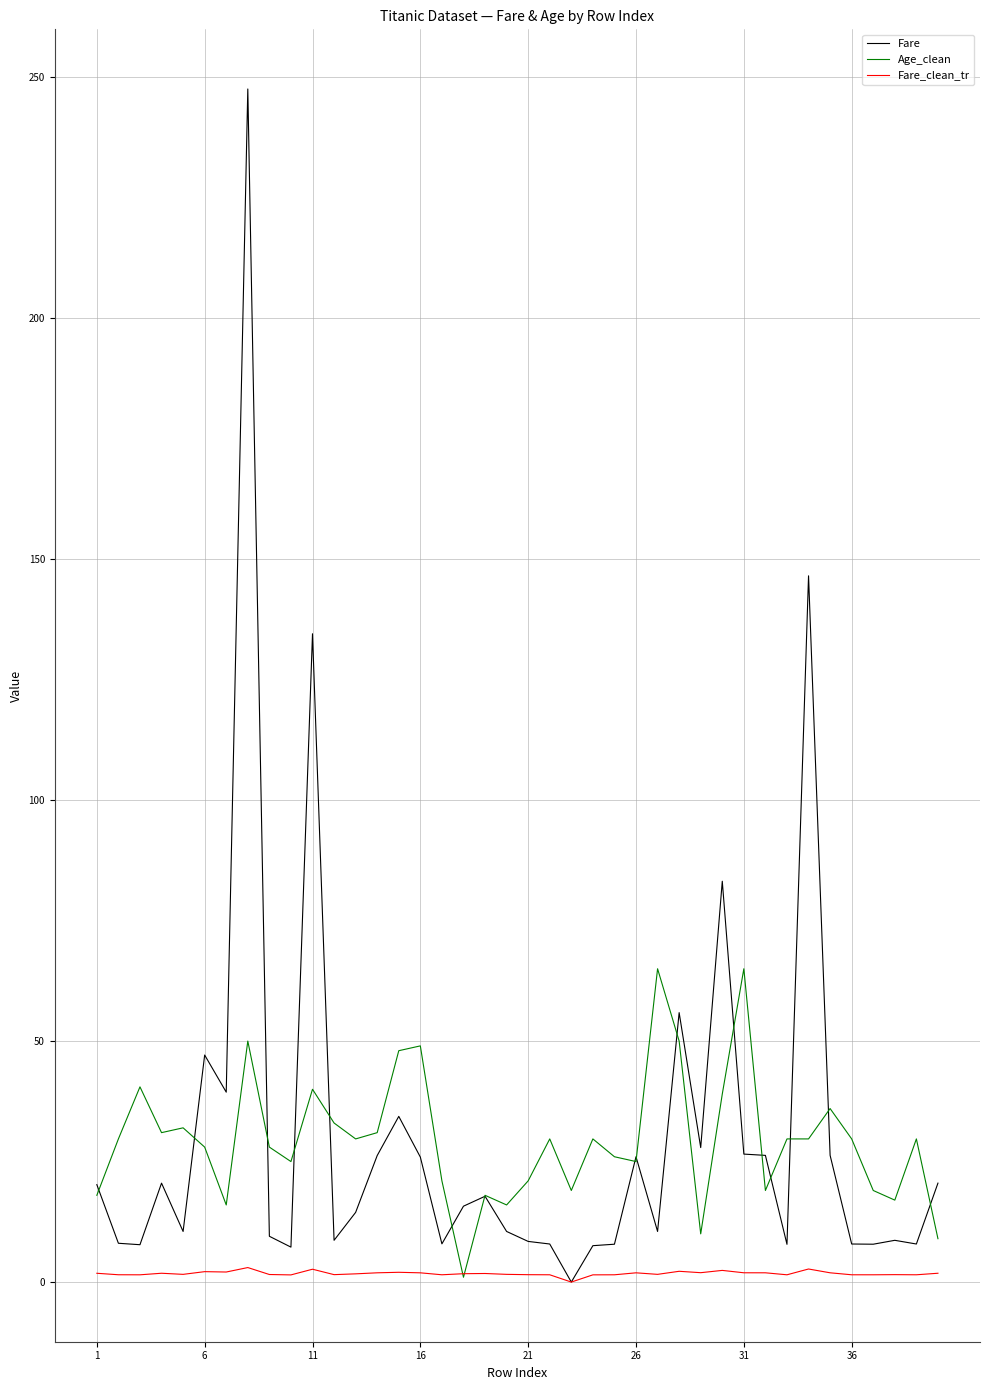

Rank the series by their maximum value, from highest to lowest.

Fare, Age_clean, Fare_clean_tr